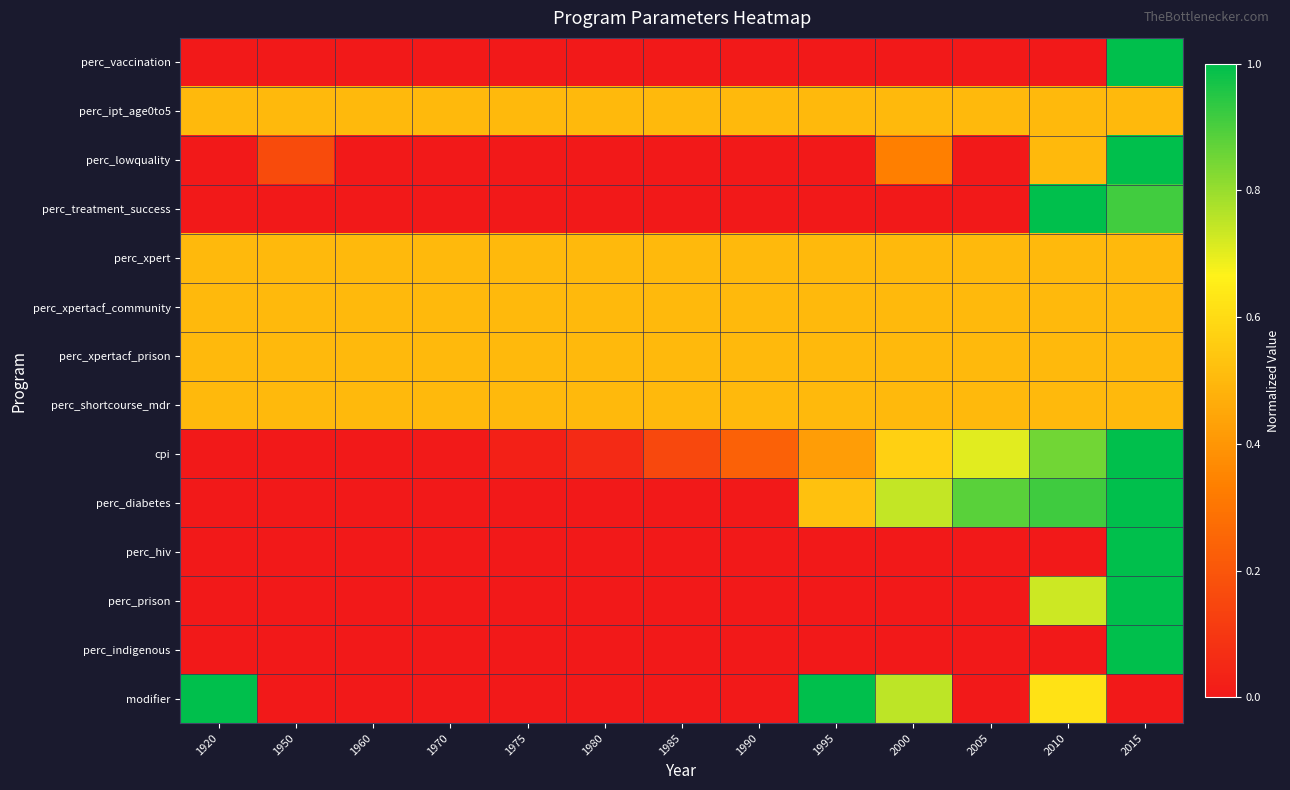

At which category does the chart reach its peak across all series?

2015